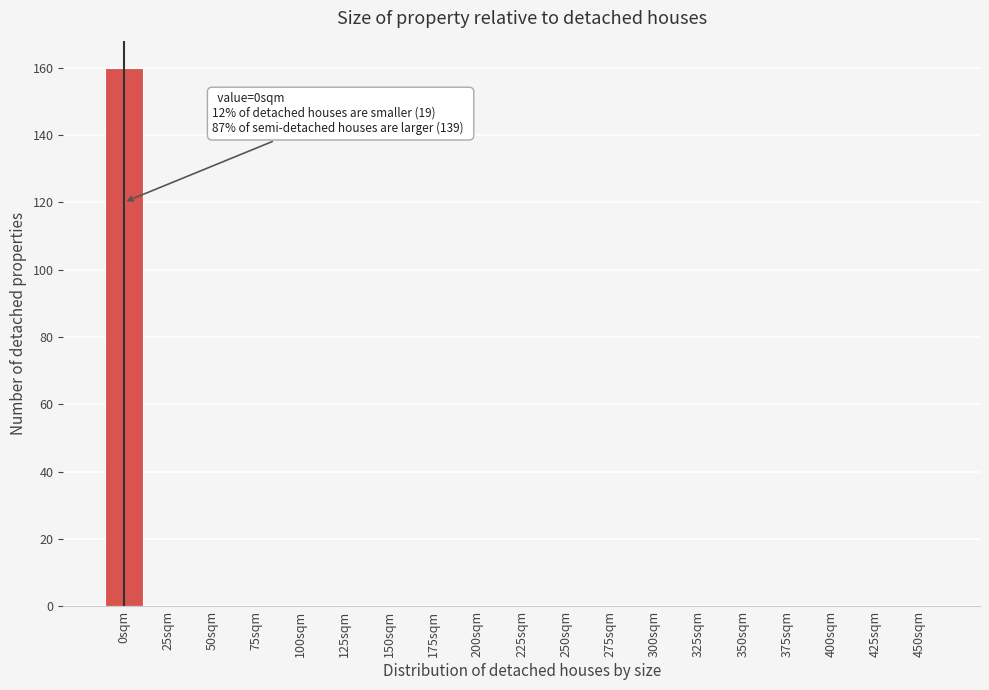

Reading left to right, transcribe all the data shown in this chart.

0sqm=160	25sqm=0	50sqm=0	75sqm=0	100sqm=0	125sqm=0	150sqm=0	175sqm=0	200sqm=0	225sqm=0	250sqm=0	275sqm=0	300sqm=0	325sqm=0	350sqm=0	375sqm=0	400sqm=0	425sqm=0	450sqm=0